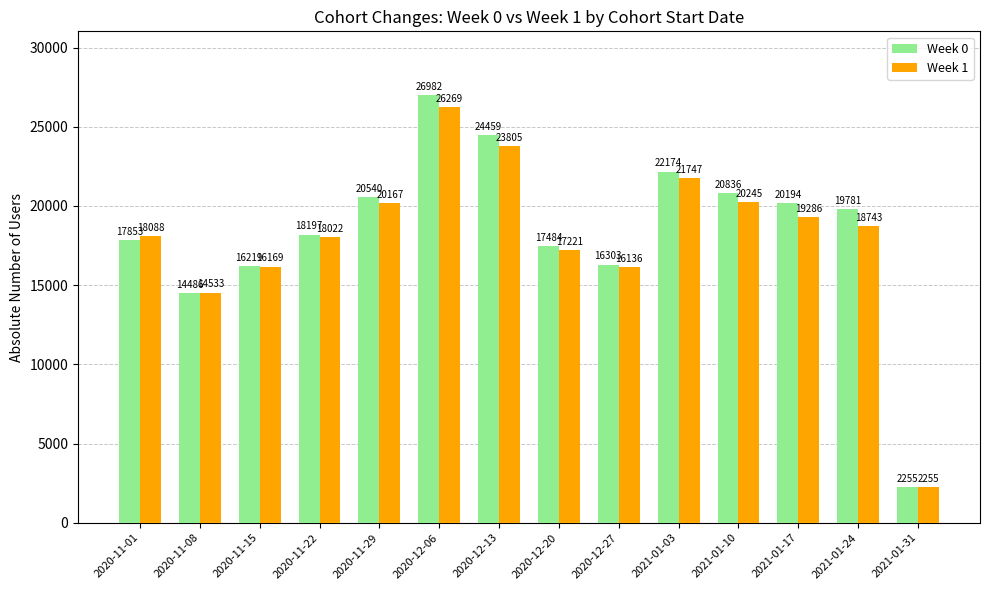

Which category has the lowest value across all series?

2021-01-31